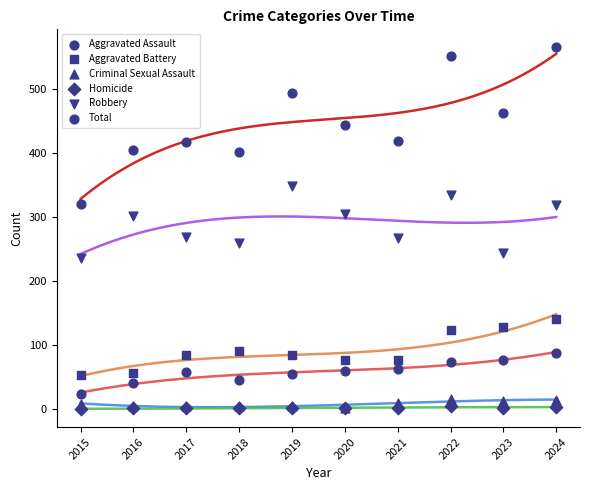

Which series reaches the minimum Y coordinate?

Homicide